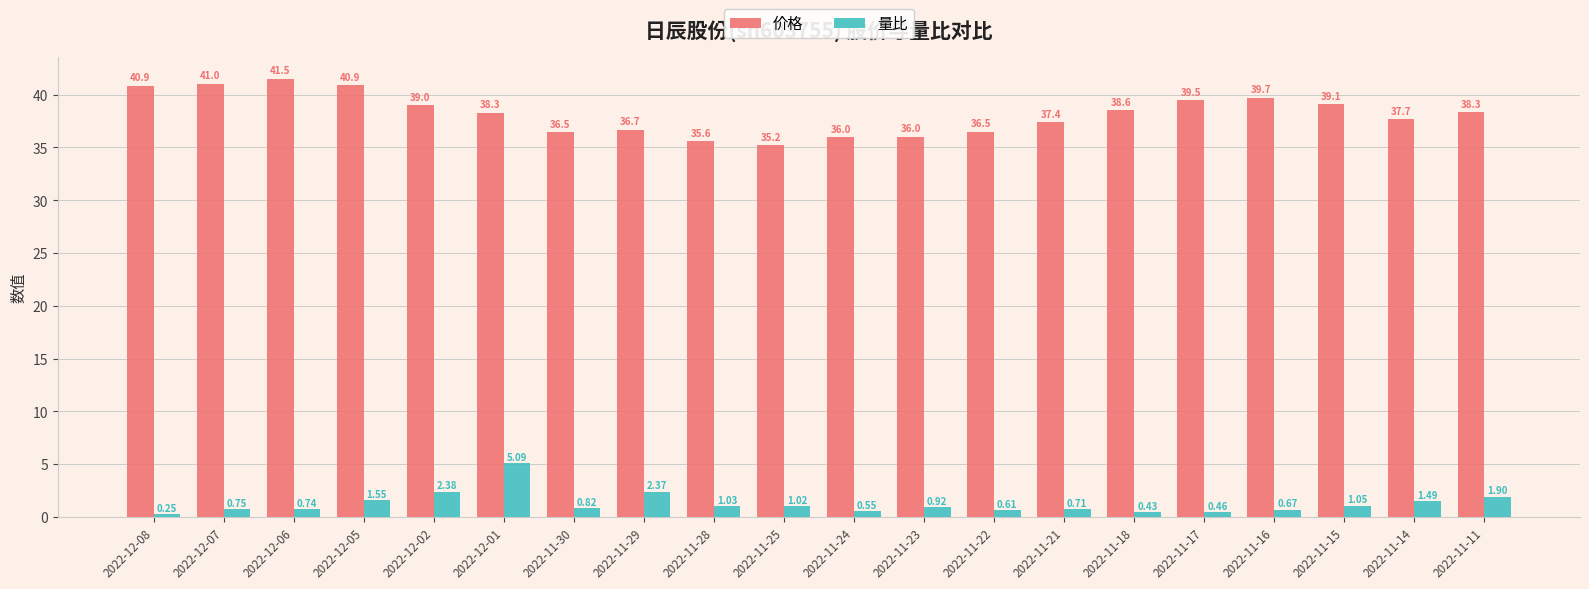

At which category does the chart reach its peak across all series?

2022-12-06